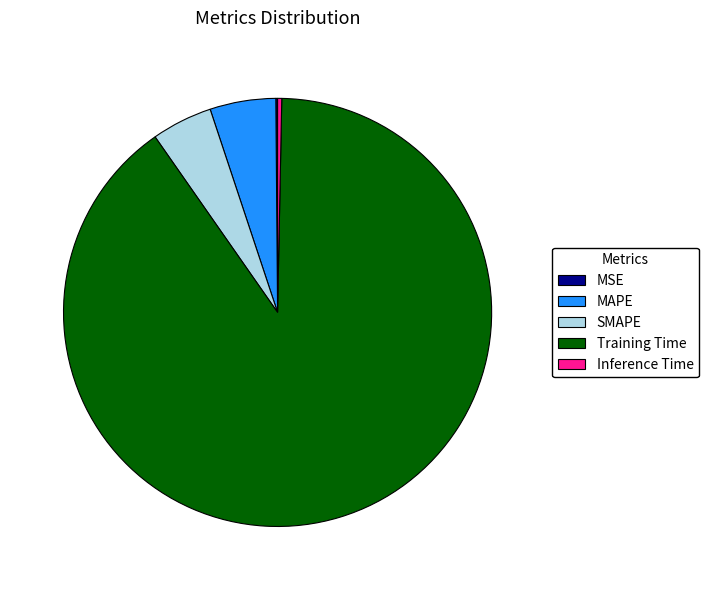

Do Inference Time and MAPE together represent more than half of the pie?

No